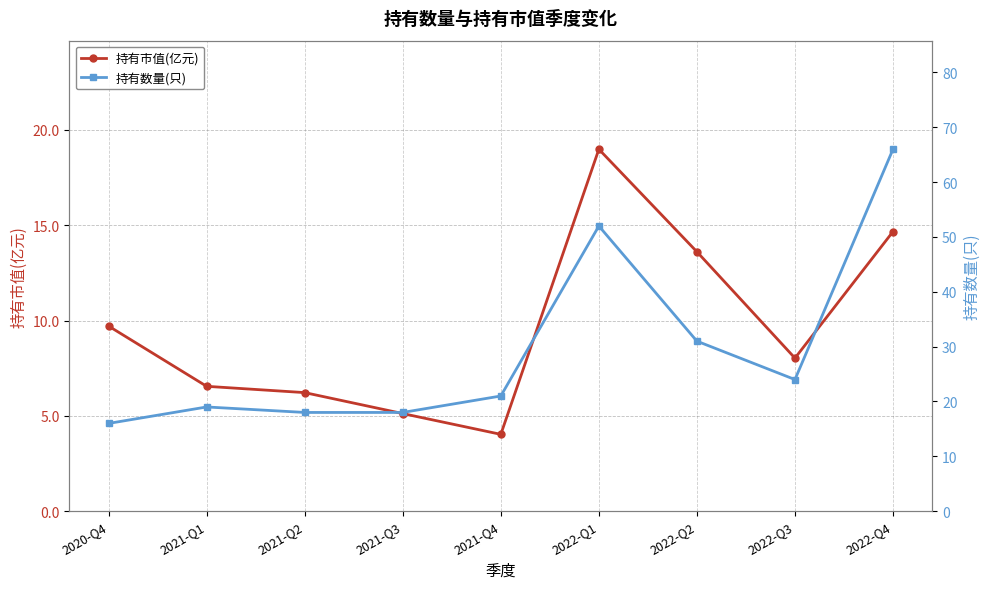

Which series has the largest total across all categories?

持有数量(只)